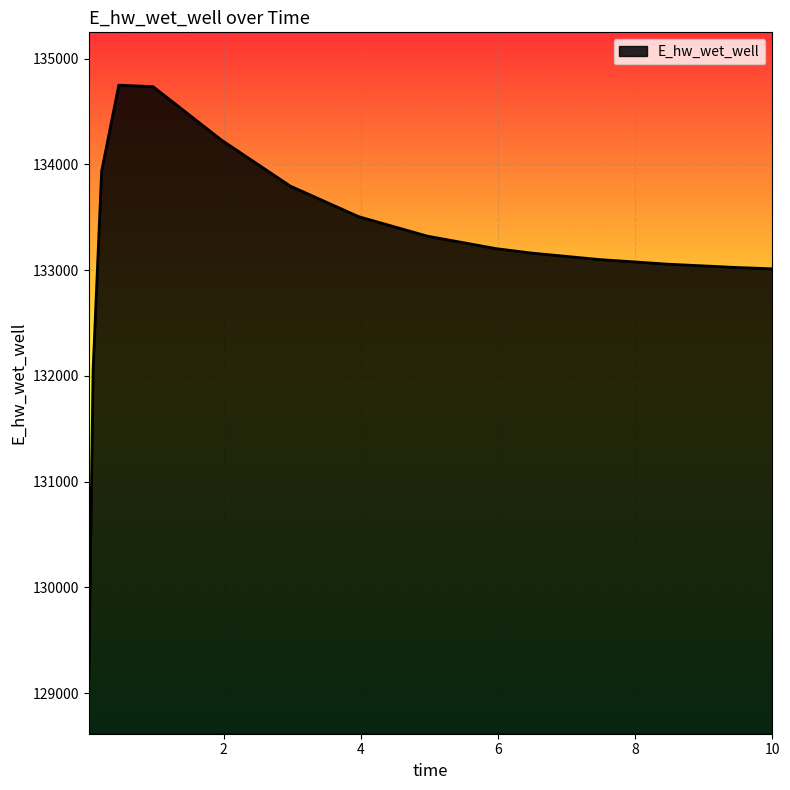

What is the greatest value displayed?

134748.7